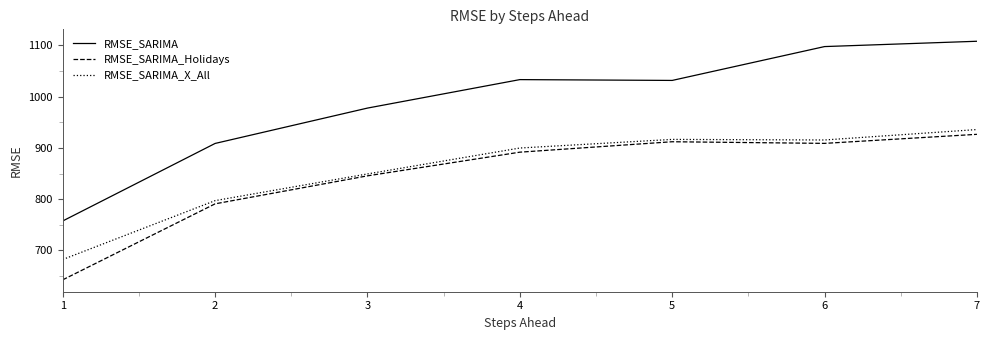

Read the RMSE_SARIMA_Holidays value at 1.

642.8